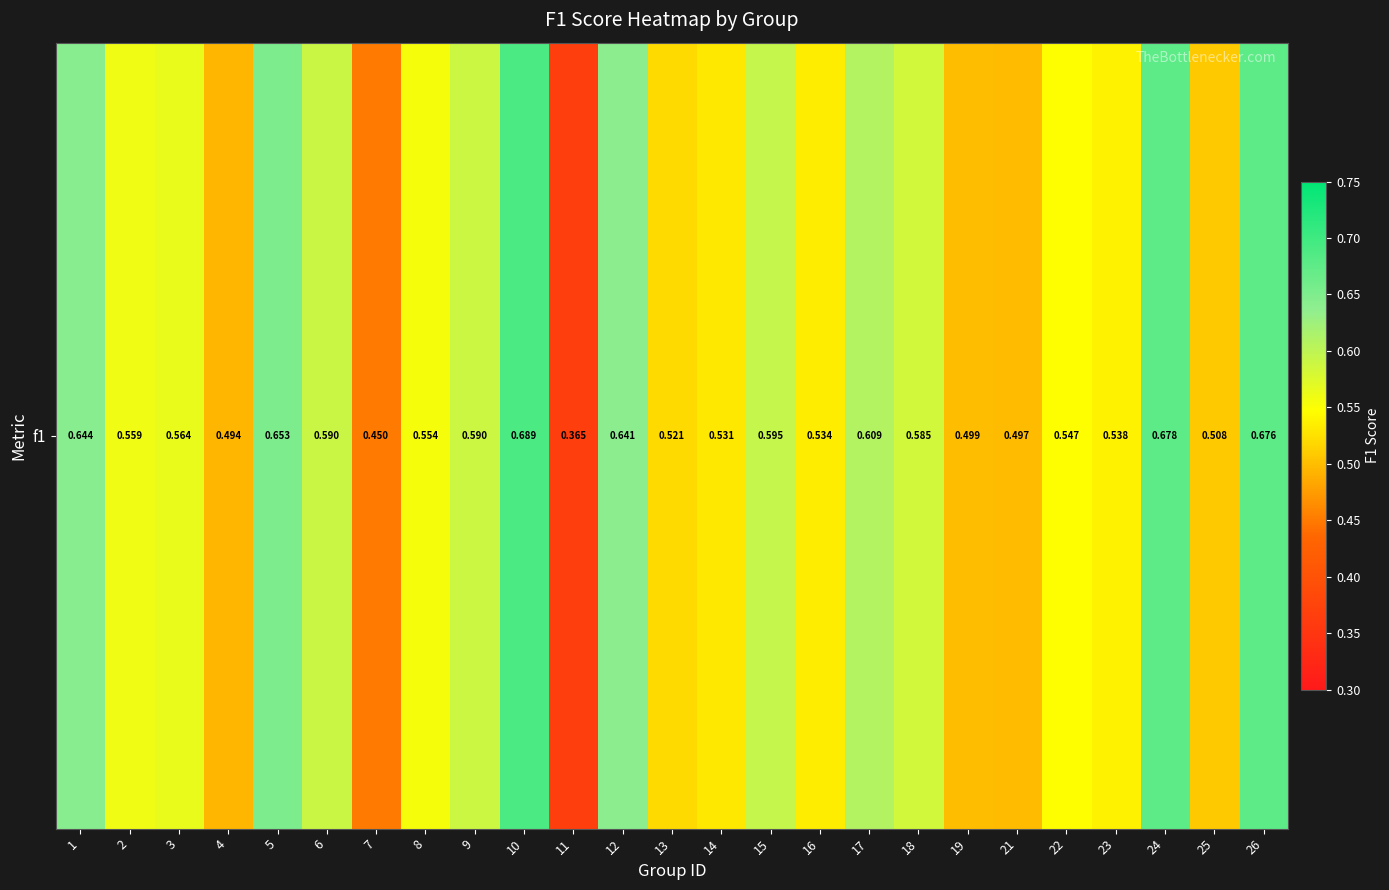

Which label corresponds to the largest value in the chart?

10